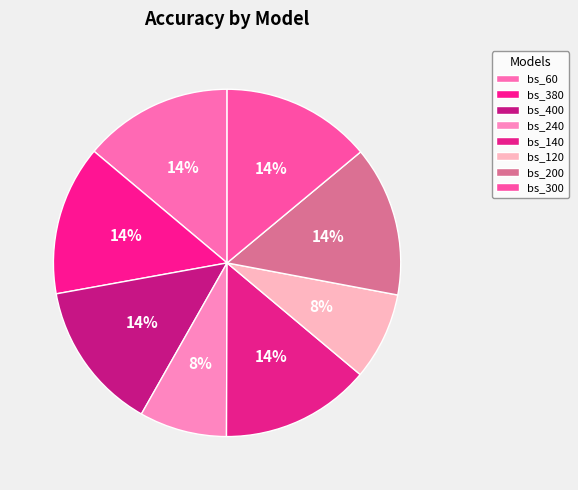

How many slices are in this pie chart?

8